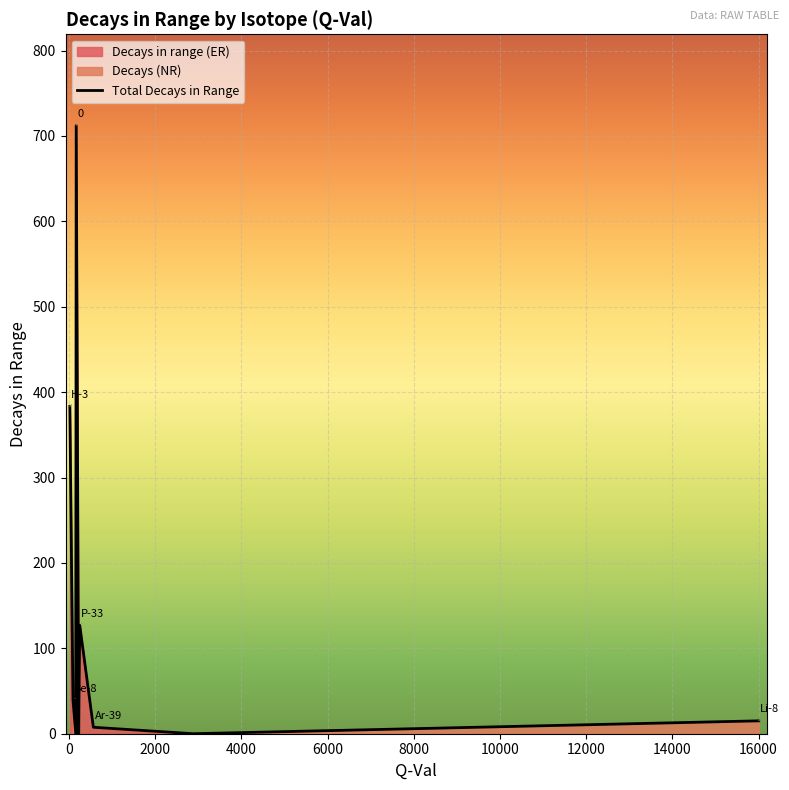

How many lines are shown in the chart?

1